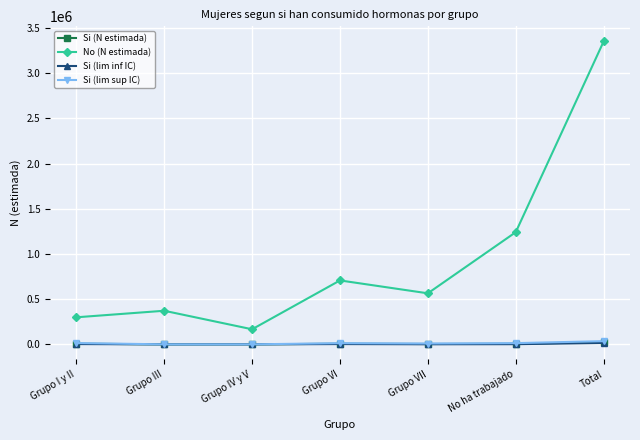

True or false: Si (lim sup IC) and No (N estimada) cross at least once.

False